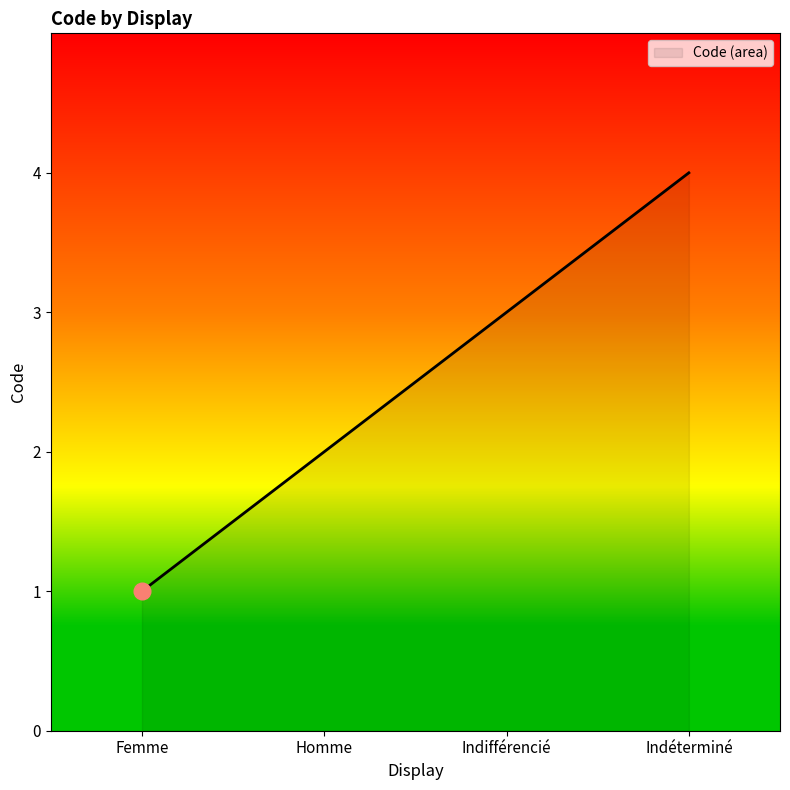

Rank the categories by value from highest to lowest.

Indéterminé, Indifférencié, Homme, Femme